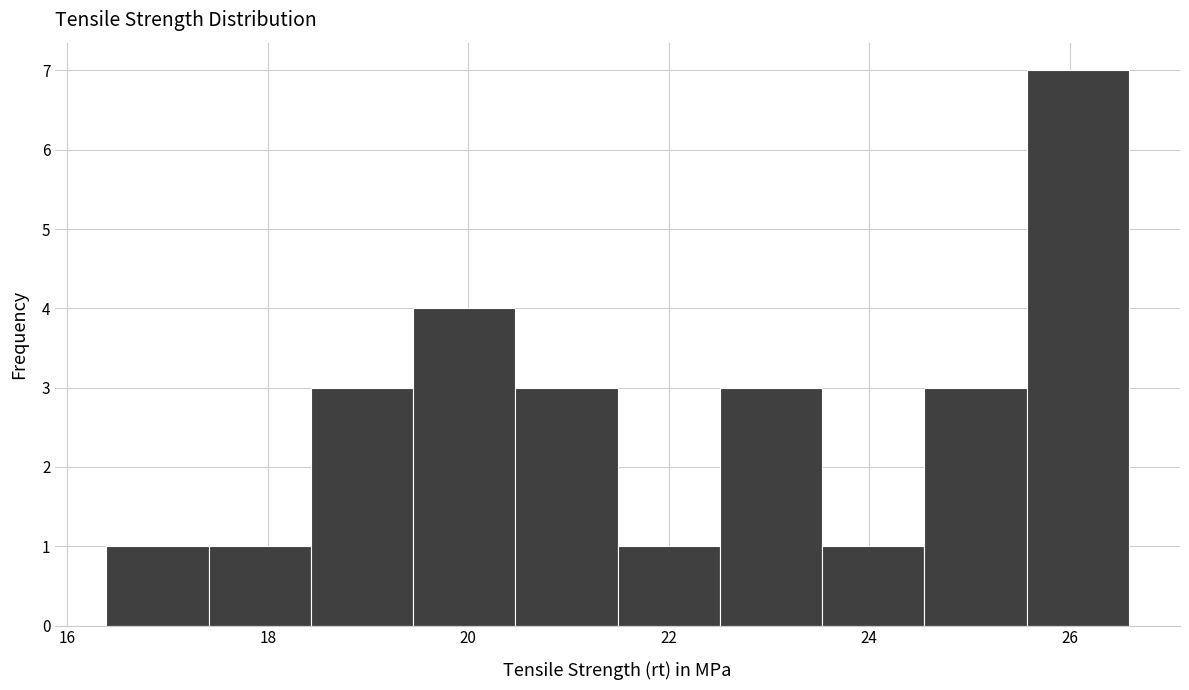

Reading left to right, list every bar in this chart as the range it spans on the x-axis followed by its height. Neither the bar edges nor the heights are printed on the chart, so give them approximately, as read against the axes.

16.4 to 17.4: 1
17.4 to 18.4: 1
18.4 to 19.4: 3
19.4 to 20.4: 4
20.4 to 21.4: 3
21.4 to 22.6: 1
22.6 to 23.6: 3
23.6 to 24.6: 1
24.6 to 25.6: 3
25.6 to 26.6: 7